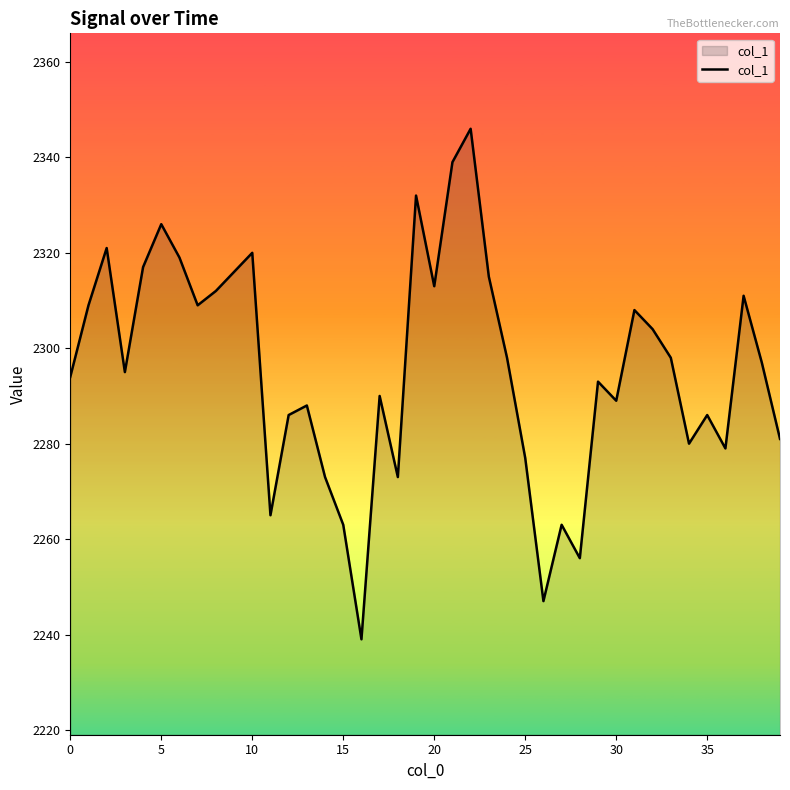

What is the greatest value displayed?

2346